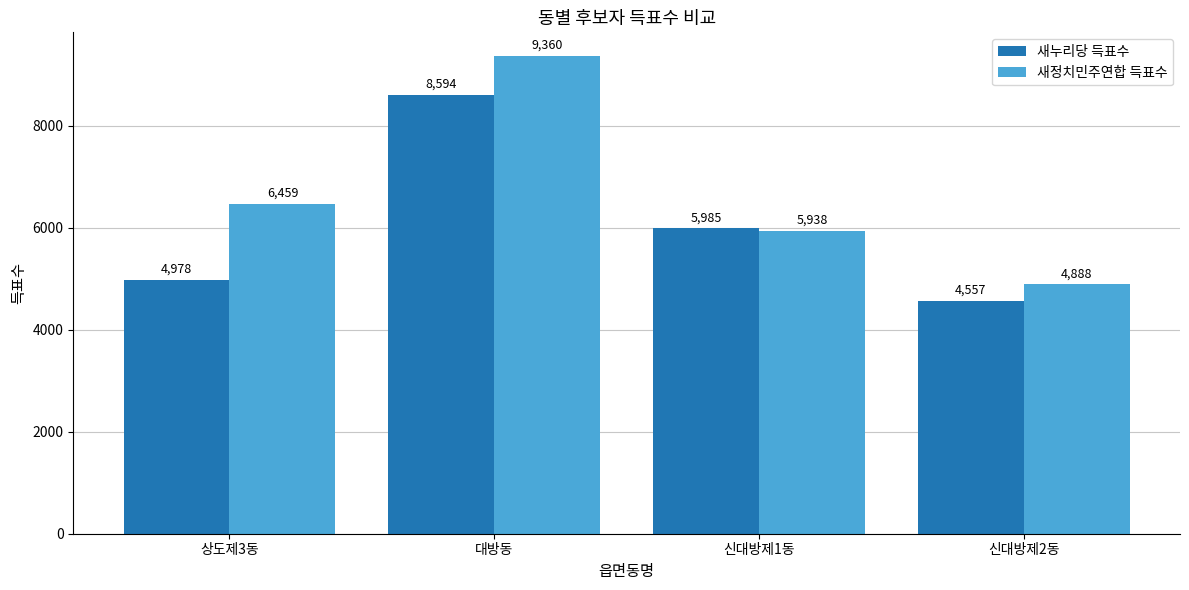

How many series are shown in this chart?

2